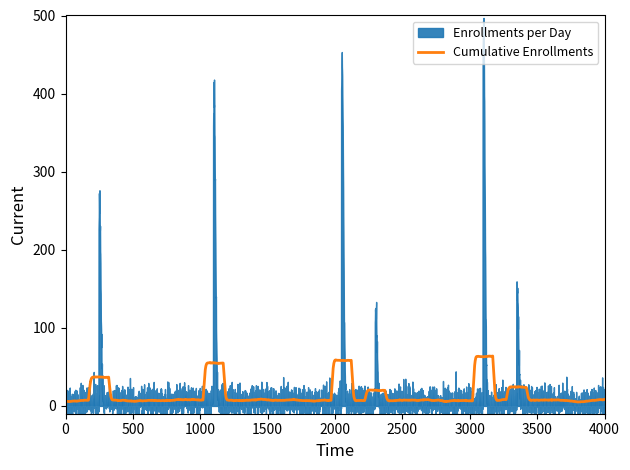

What is the highest value of the Cumulative Enrollments series?

64.0